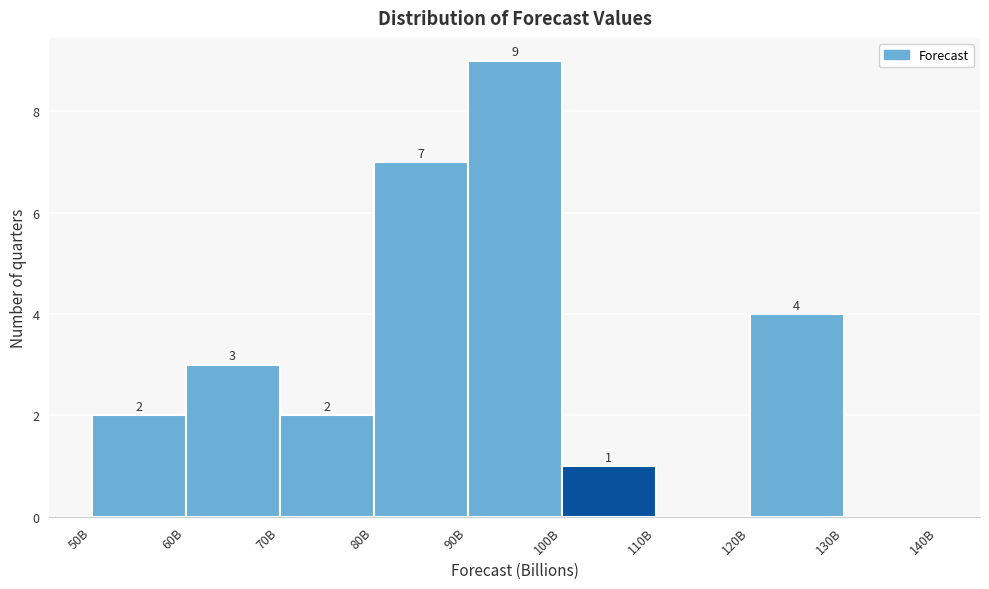

Reading right to left, what are all the values shown in this chart?

130B=0	120B=4	110B=0	100B=1	90B=9	80B=7	70B=2	60B=3	50B=2